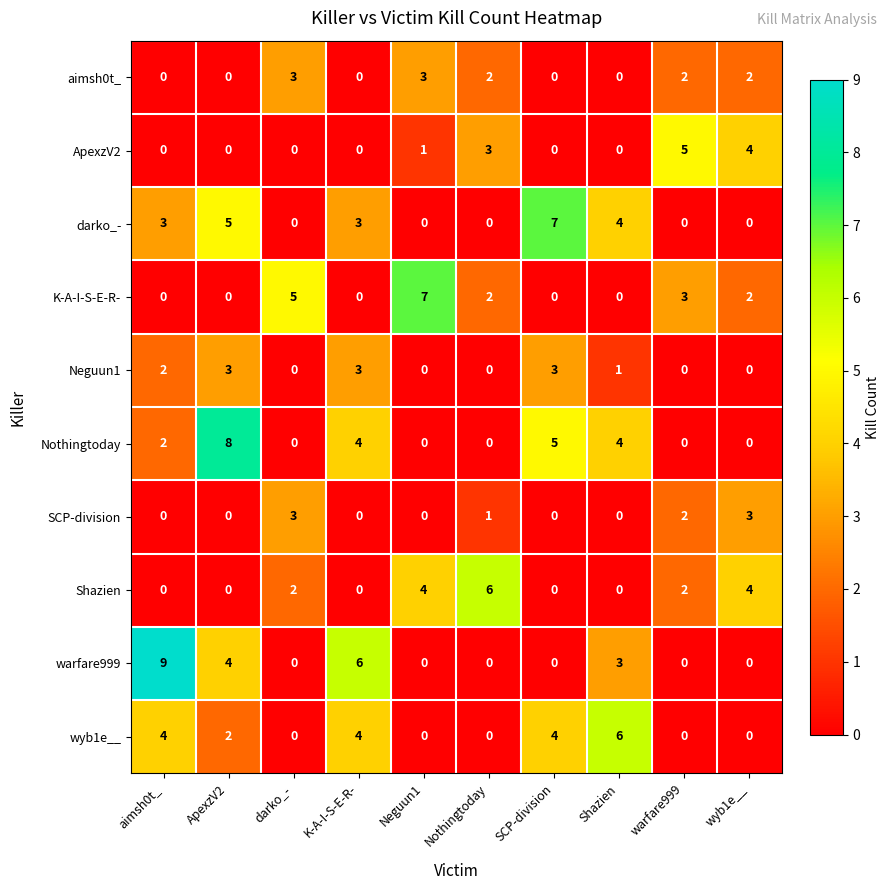

At which category does the chart reach its peak across all series?

aimsh0t_